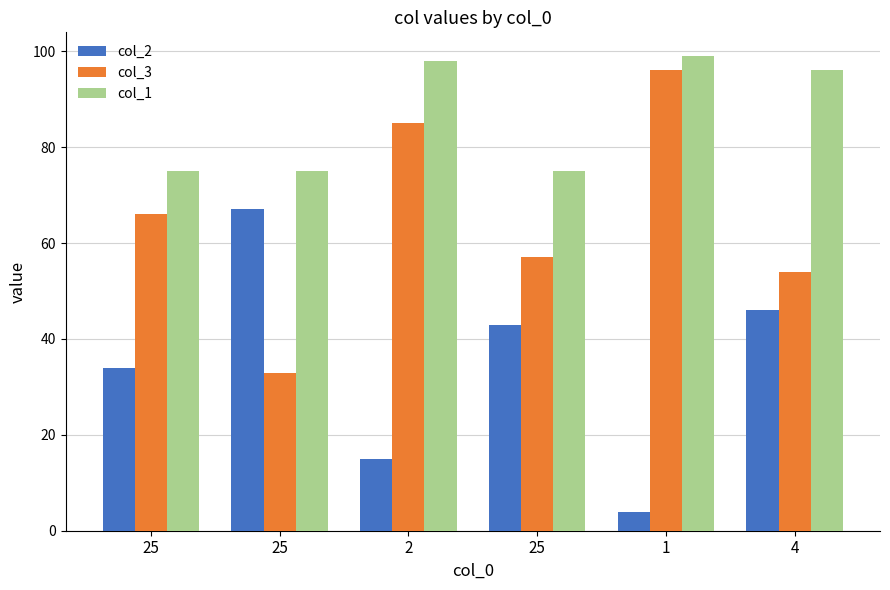

At which category is the sum across all series the highest?

1